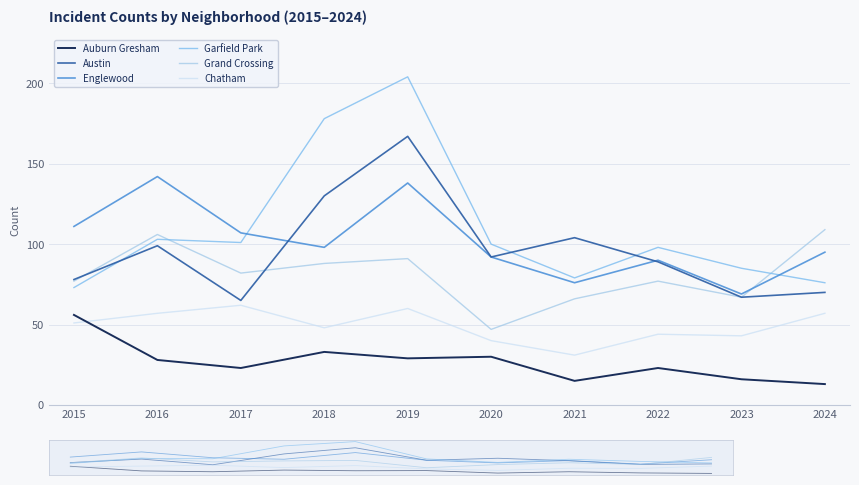

What is the sum of all Austin values?

961